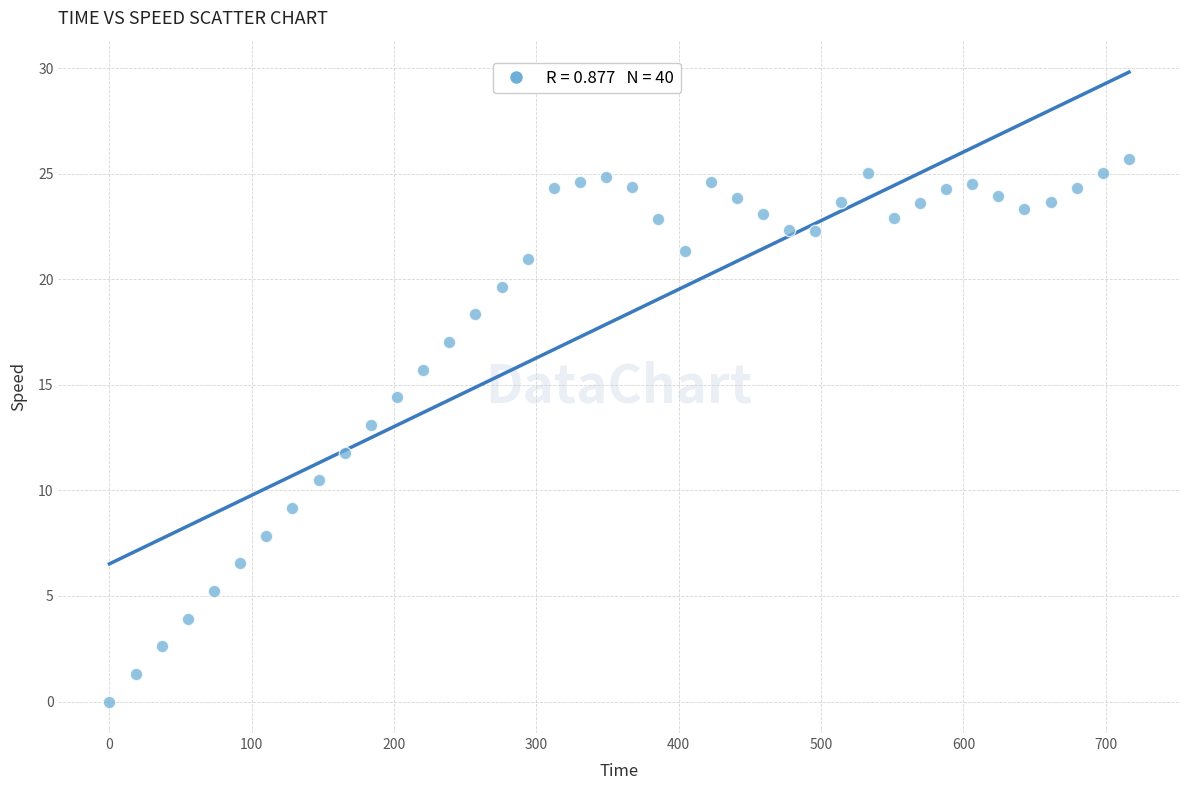

What is the range of Y values (max minus min)?

25.7